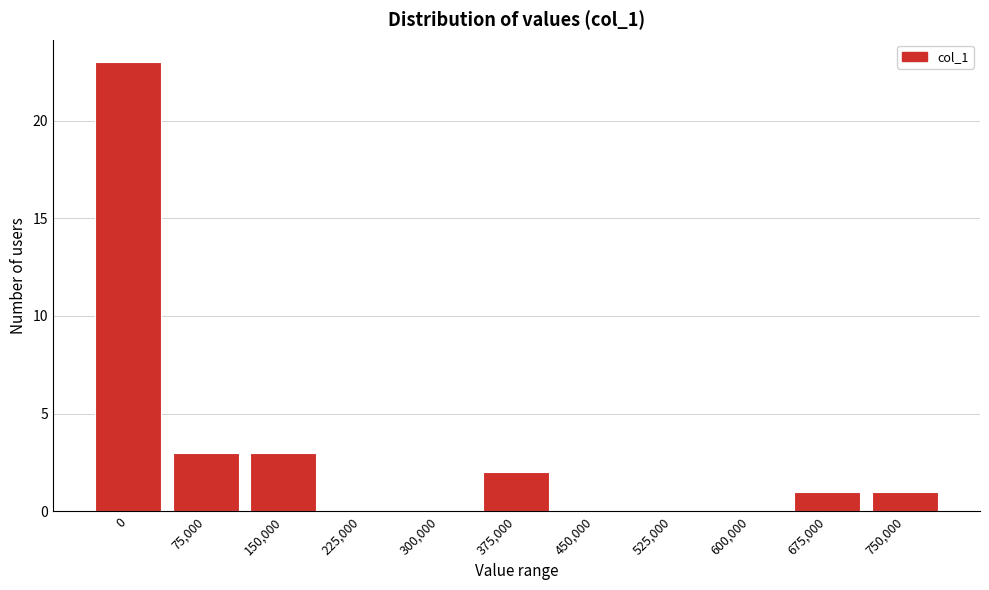

Reading left to right, what are all the values shown in this chart?

0=23	75,000=3	150,000=3	225,000=0	300,000=0	375,000=2	450,000=0	525,000=0	600,000=0	675,000=1	750,000=1